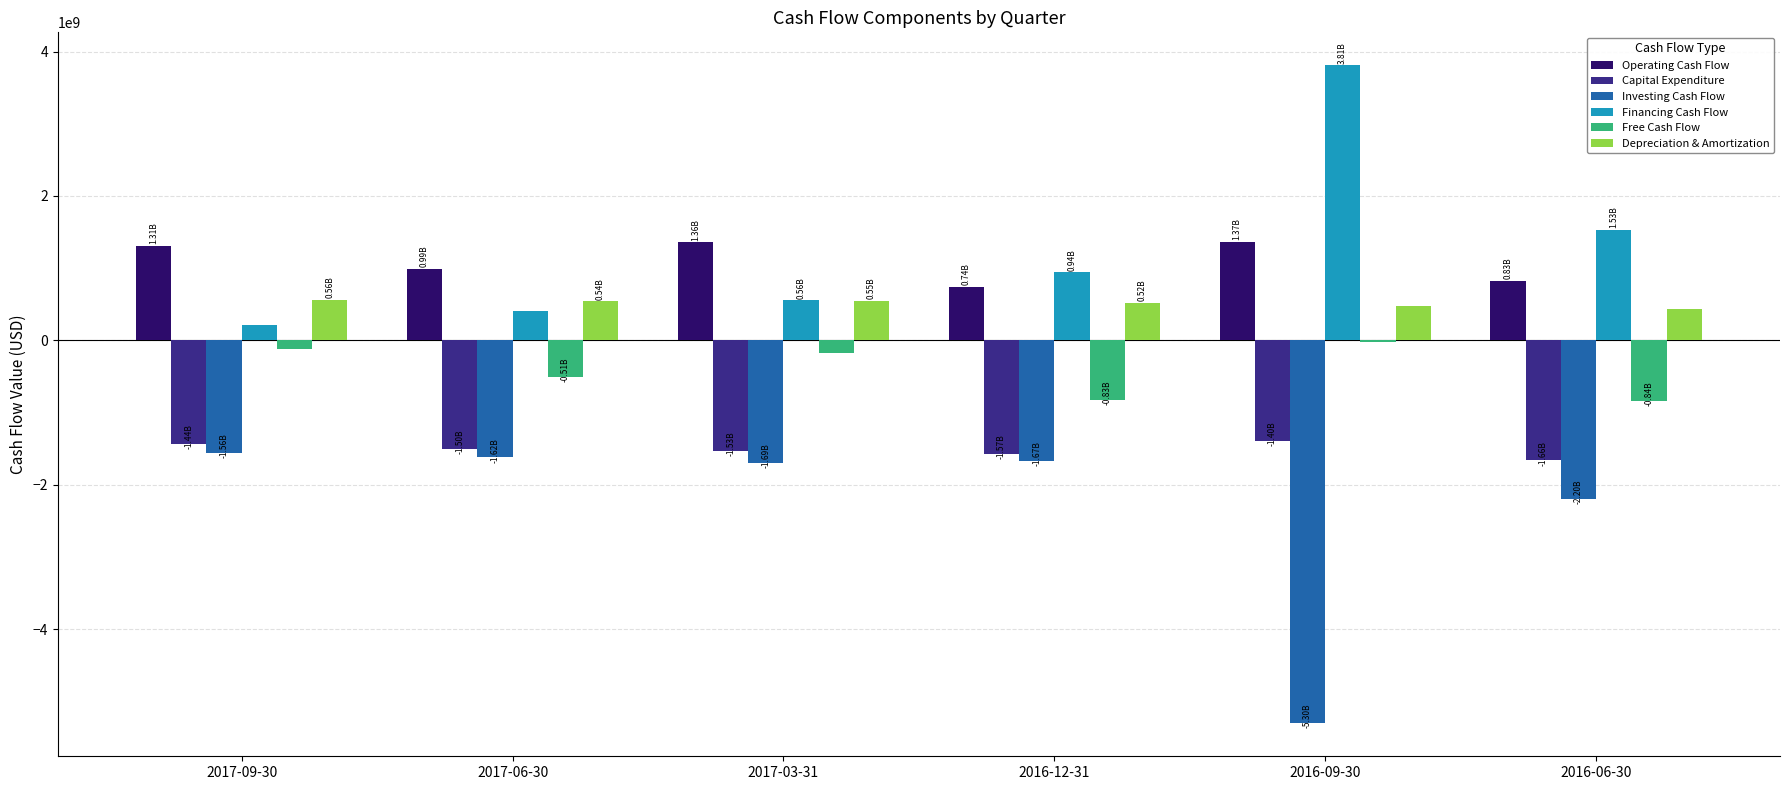

How many groups of bars are there?

6